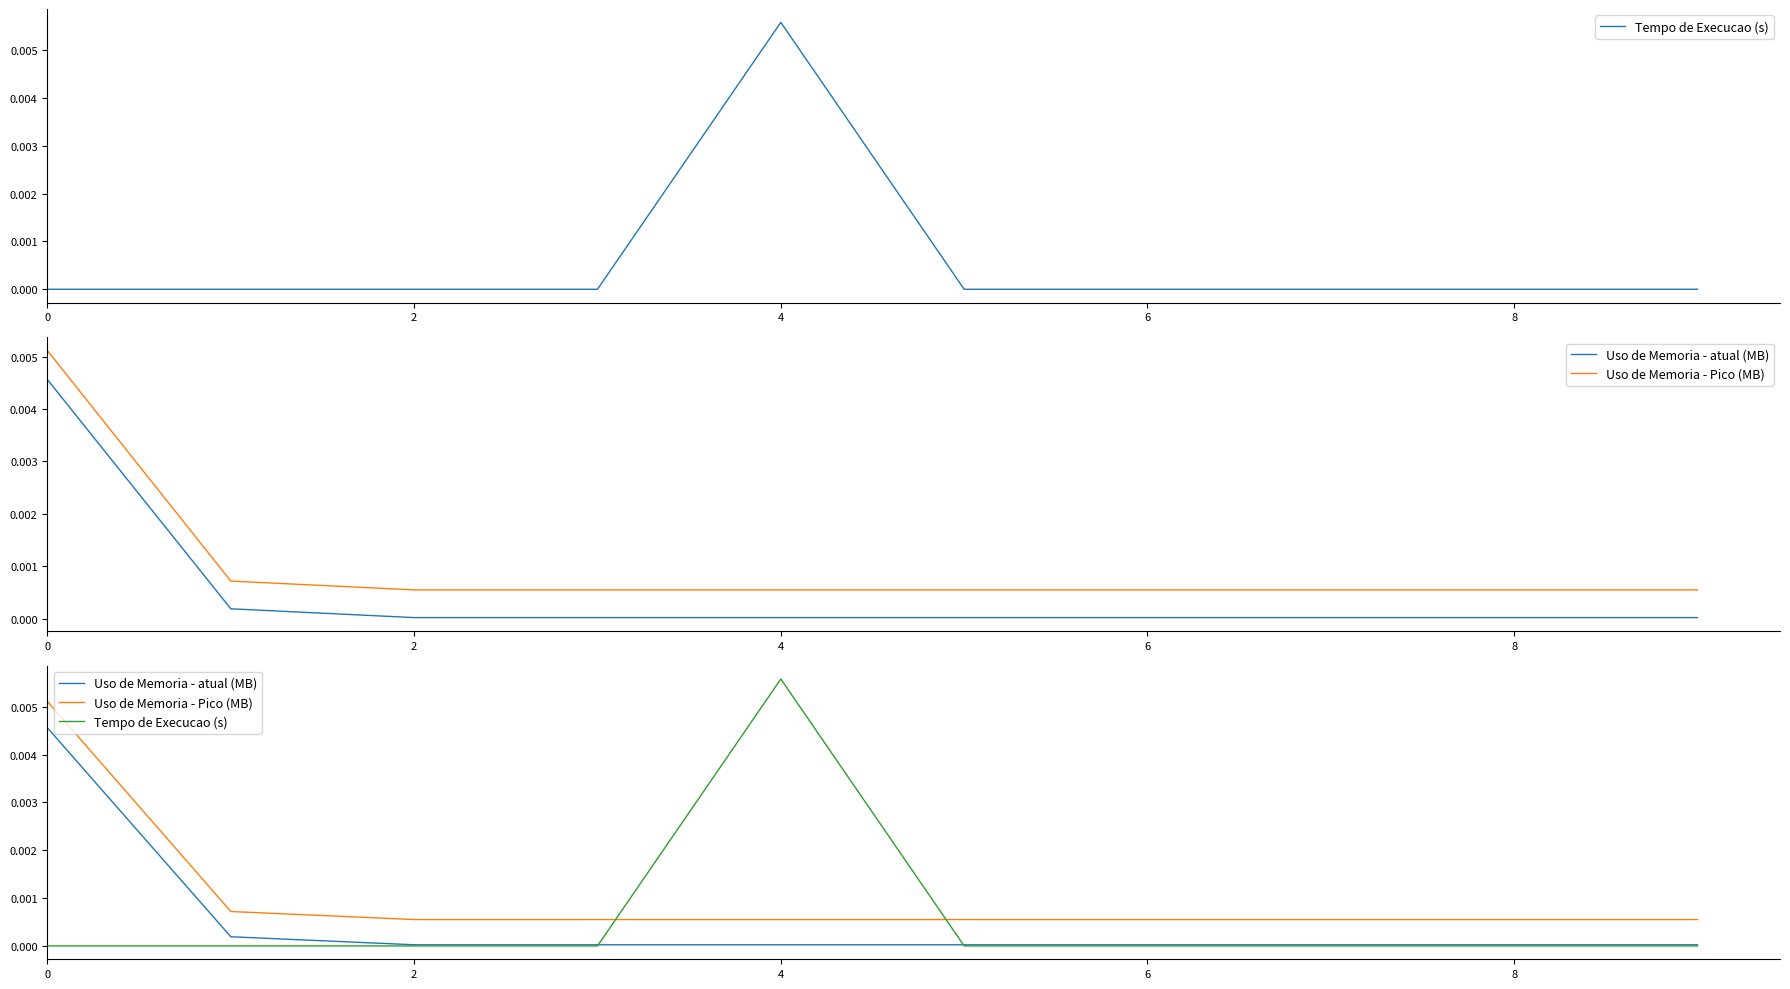

Rank the series by their maximum value, from lowest to highest.

Uso de Memoria - atual (MB), Uso de Memoria - Pico (MB), Tempo de Execucao (s)